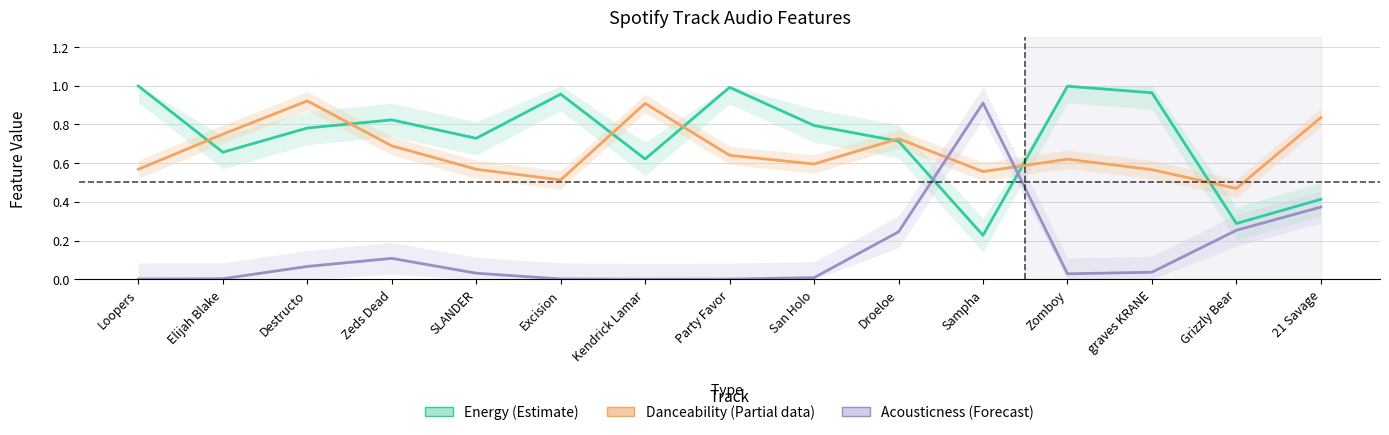

What is the difference between the Danceability (Partial) values at Elijah Blake and 21 Savage?

0.1